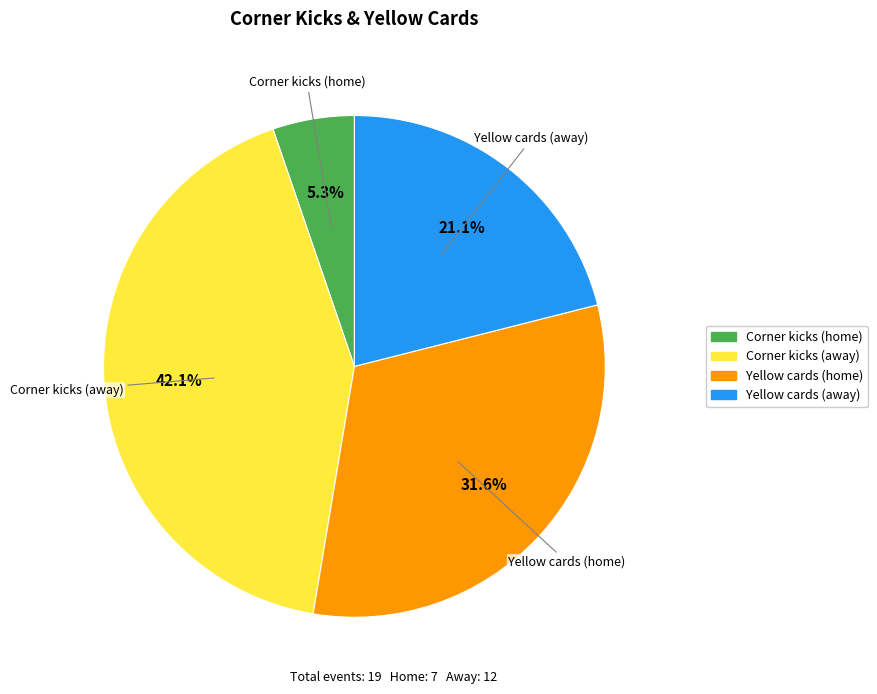

True or false: Yellow cards (home) accounts for 32% of the total.

True